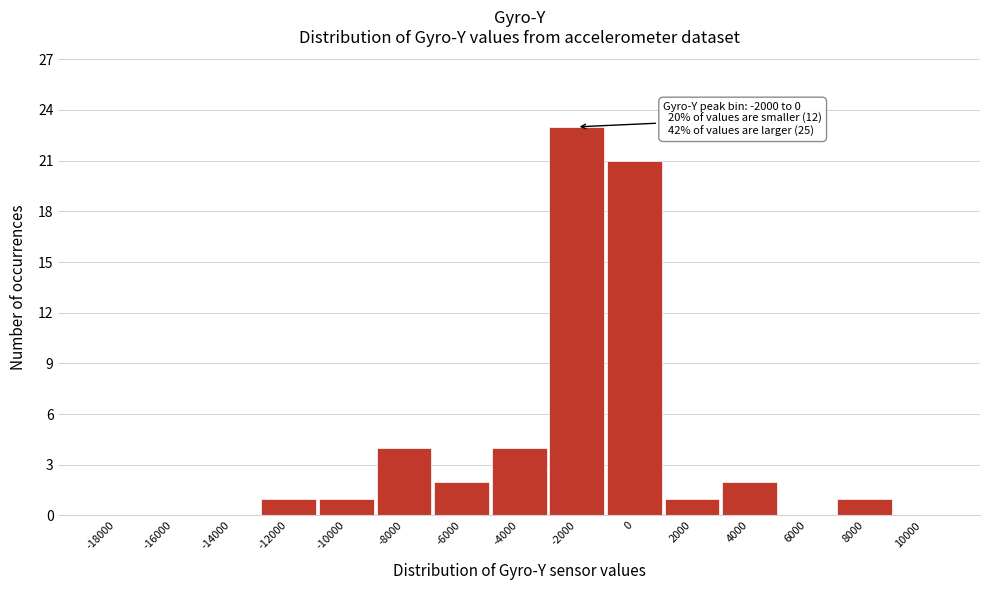

Reading right to left, extract all data points from this chart.

10000=0	8000=1	6000=0	4000=2	2000=1	0=21	-2000=23	-4000=4	-6000=2	-8000=4	-10000=1	-12000=1	-14000=0	-16000=0	-18000=0